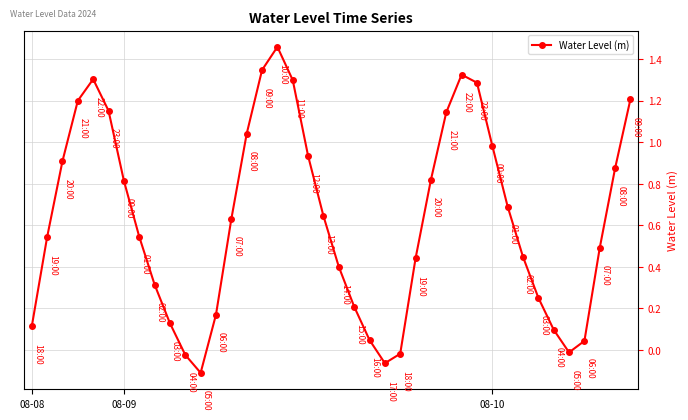

How many points are higher than both their immediate neighbors (excluding endpoints)?

3